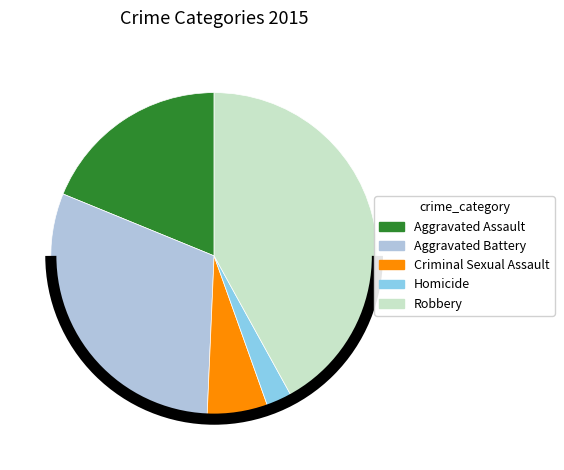

Combined, do Aggravated Battery and Homicide account for over 50%?

No